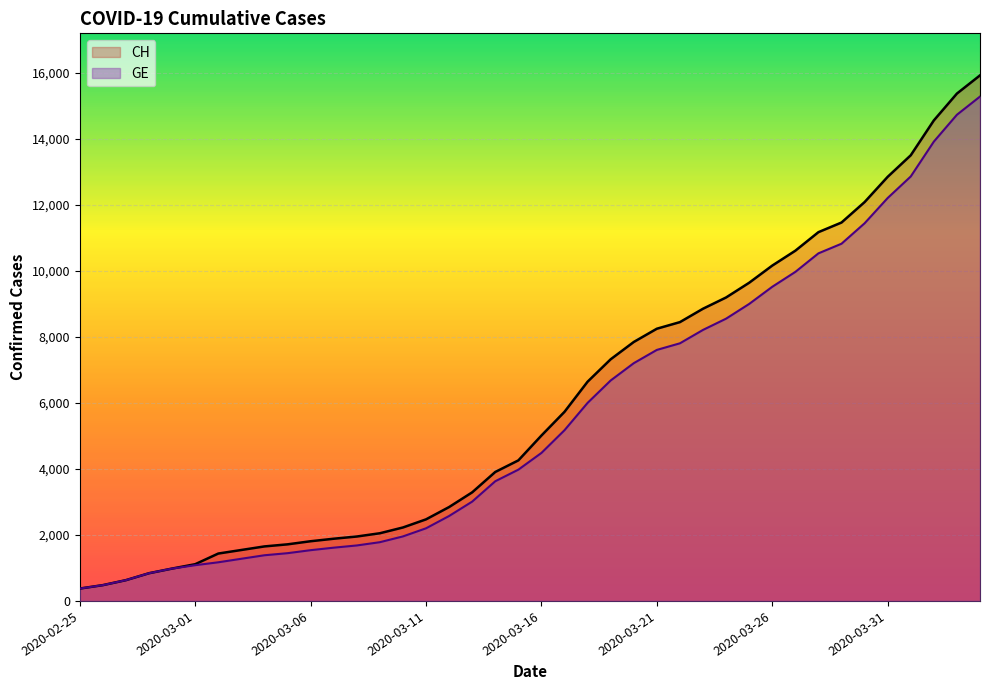

What is the difference between the second highest and minimum values in the CH series?

15000